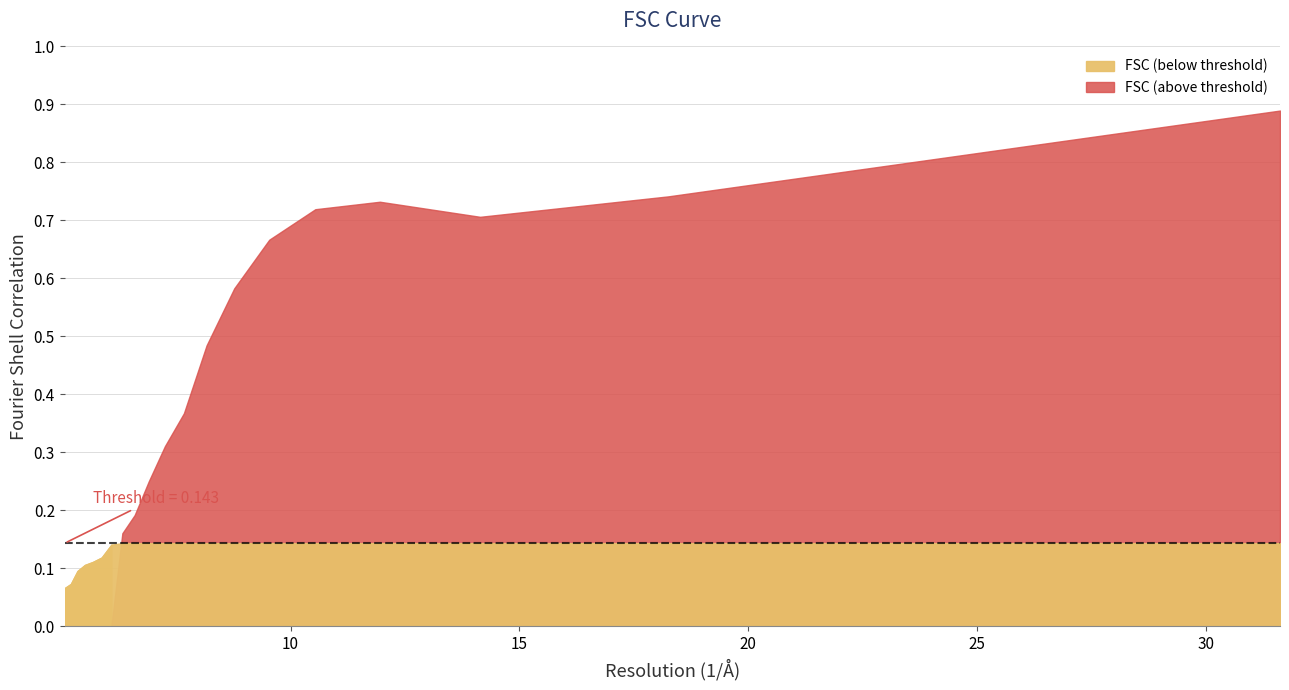

What position from the left is 6.59380473396?

12